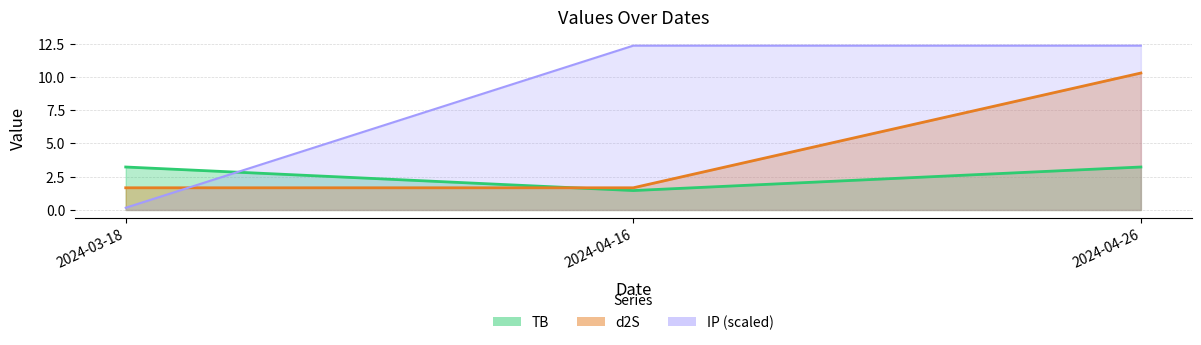

Between 2024-04-16 and 2024-04-26, which series saw the biggest shift?

d2S